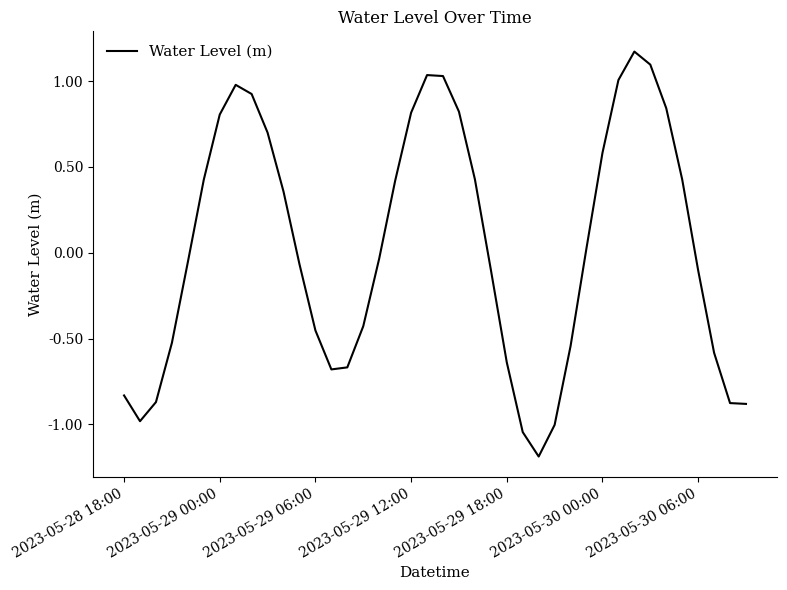

What is the difference between the maximum and minimum values?

2.4